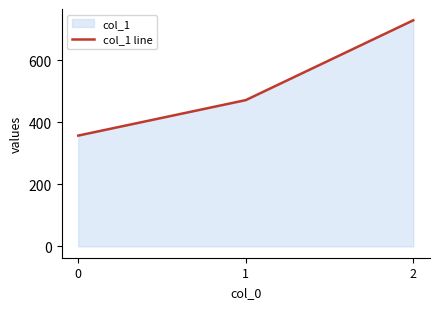

List the labels in order of value, smallest first.

0, 1, 2